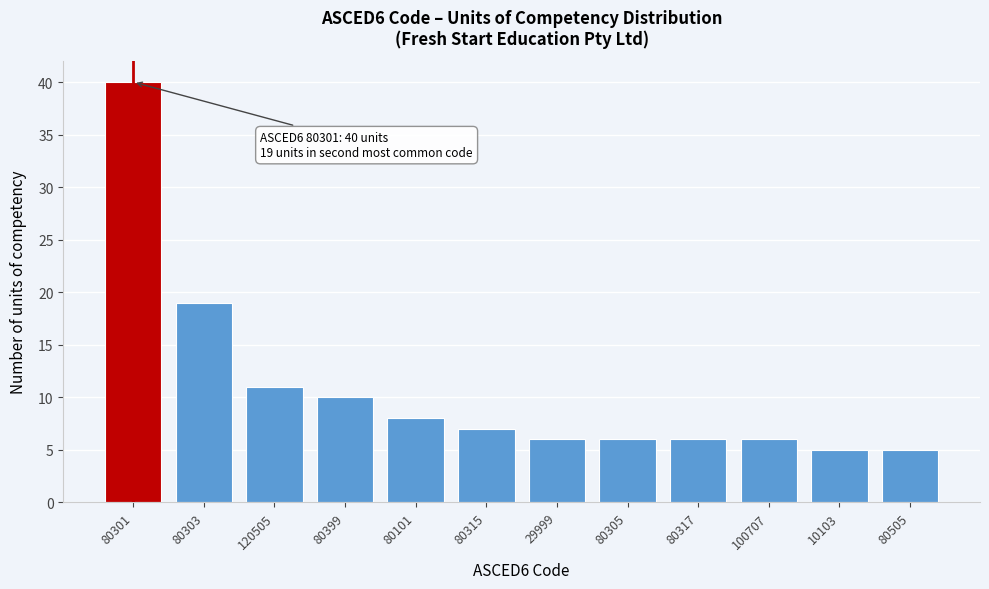

Reading left to right, extract all data points from this chart.

40	19	11	10	8	7	6	6	6	6	5	5